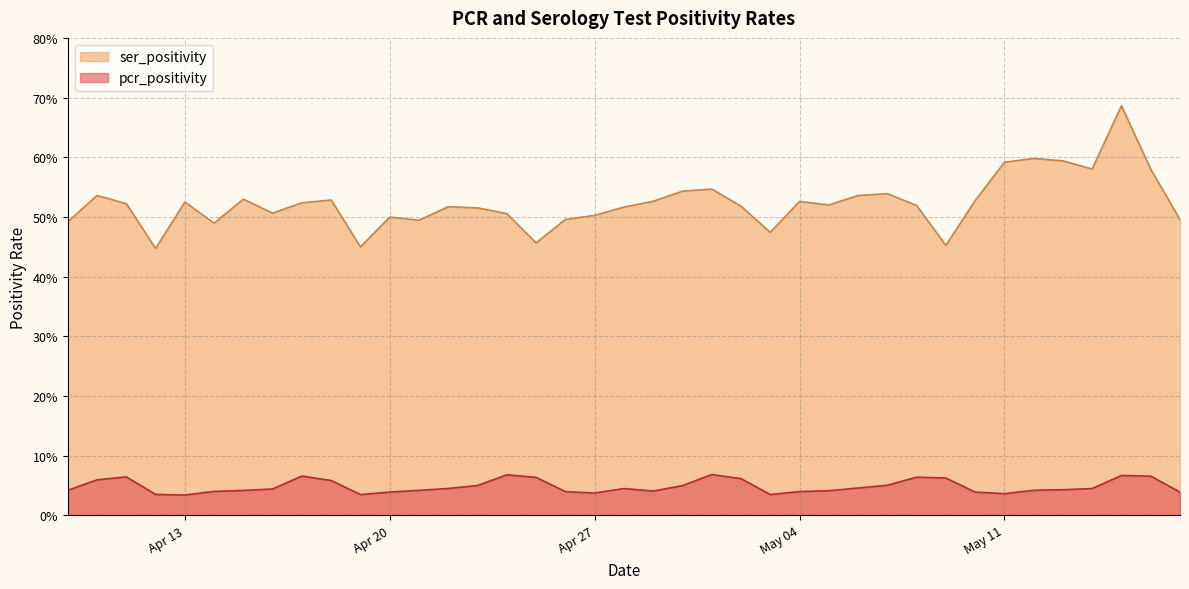

How many distinct data groups are displayed?

2